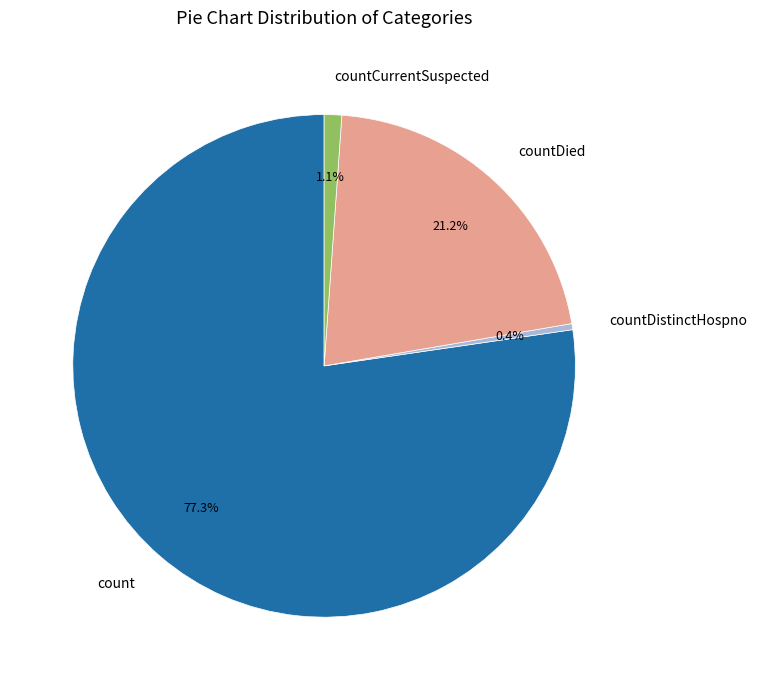

Which category accounts for the majority?

count